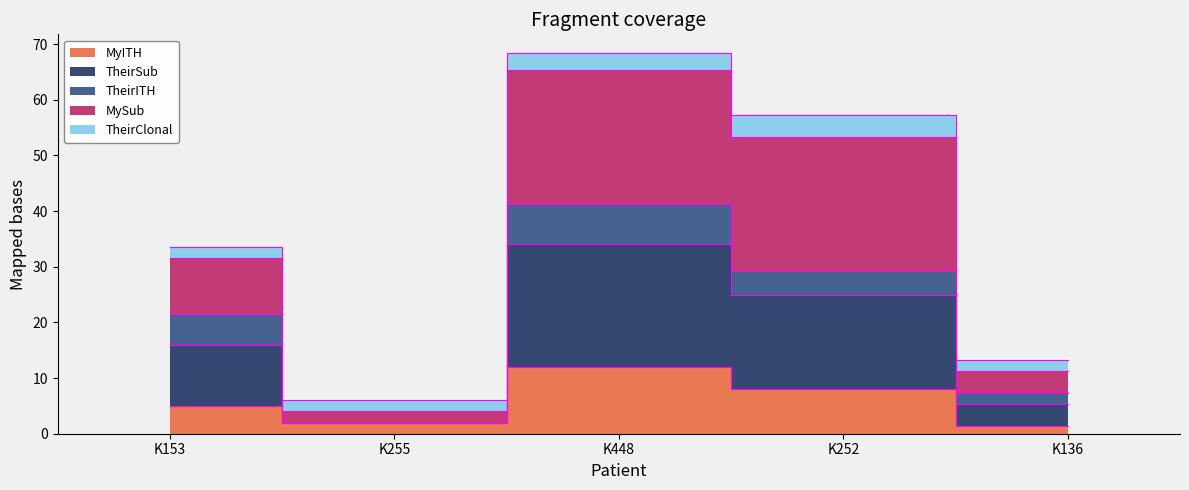

How many data points in MyITH are above 5?

2